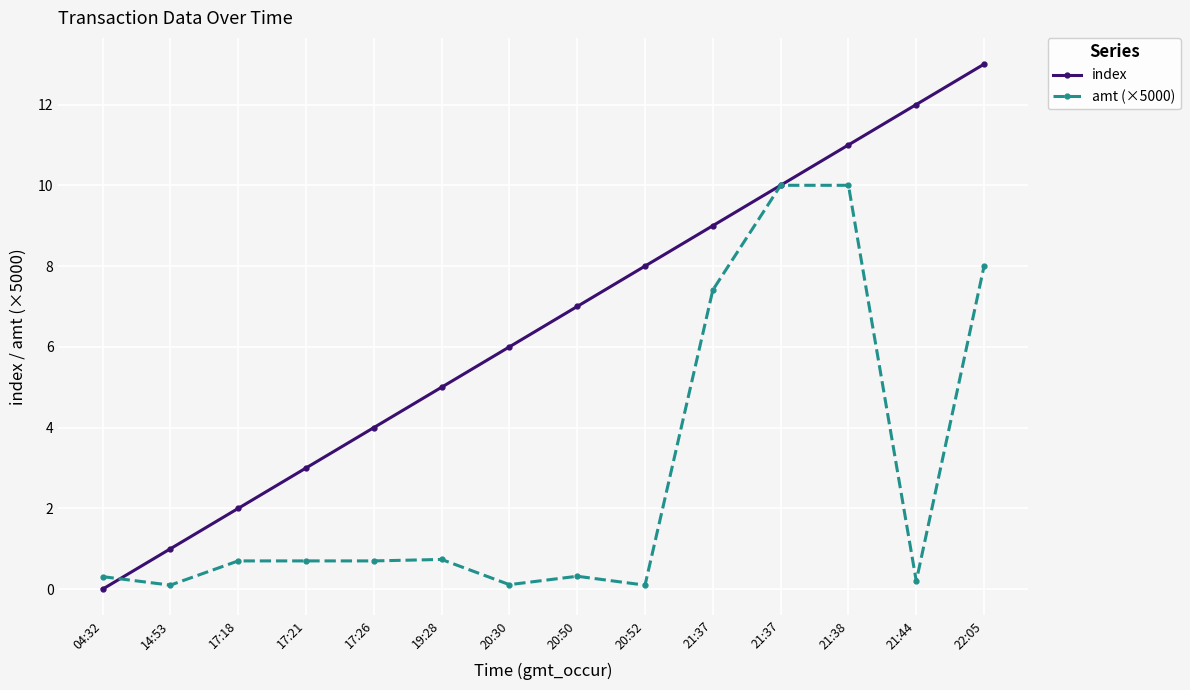

What is the highest value of the index series?

13.0